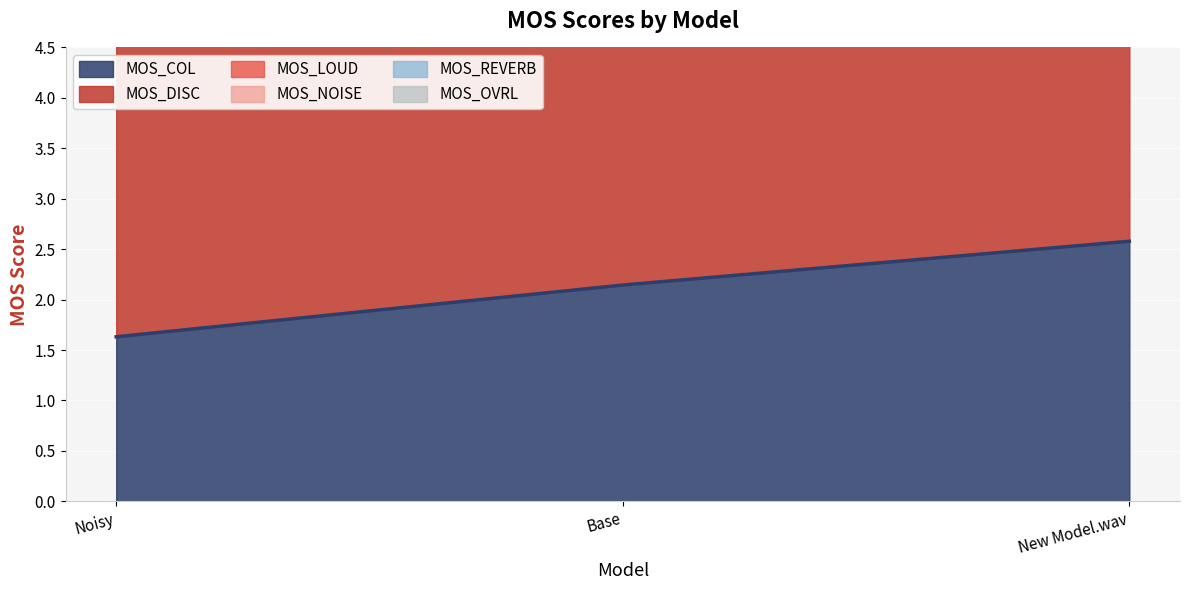

At how many categories does at least one series exceed 2?

3